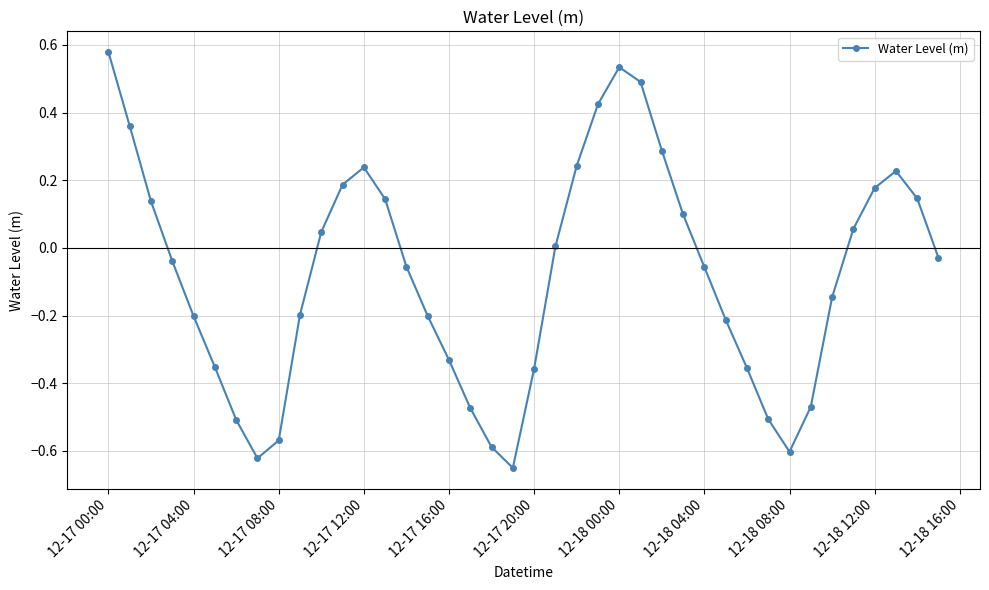

What is the difference between the maximum and minimum values?

1.2